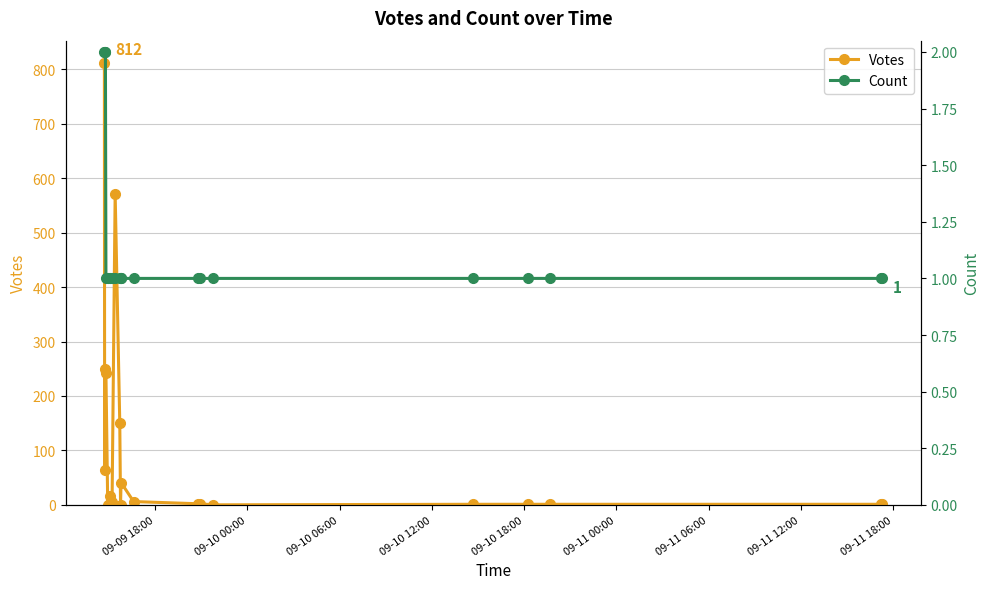

How many lines are shown in the chart?

2